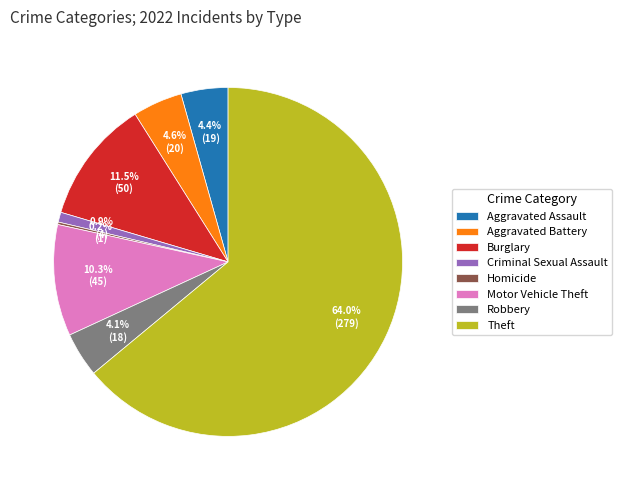

What is the largest slice in the pie chart?

Theft